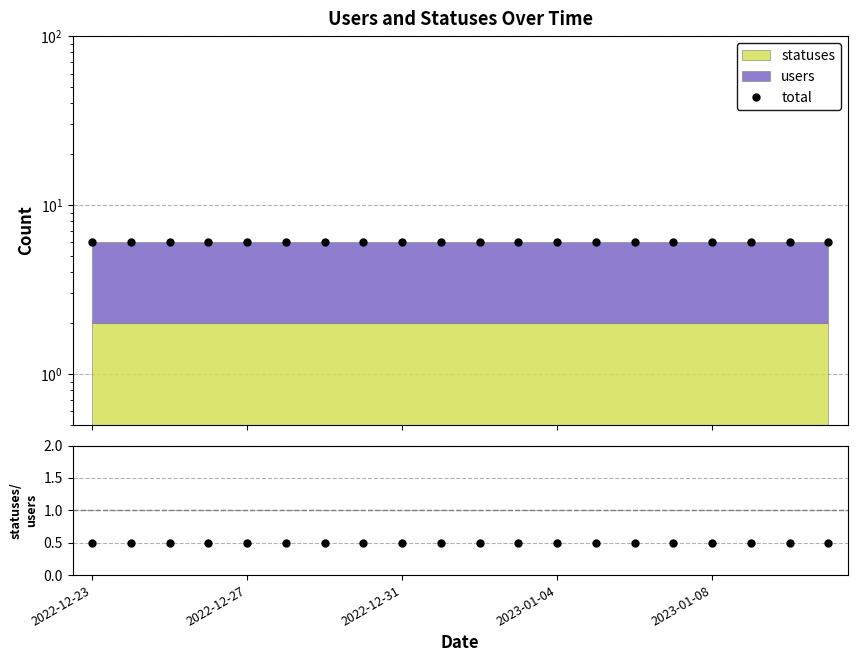

What is the spread (max minus min) of values at 2022-12-31?

5.5